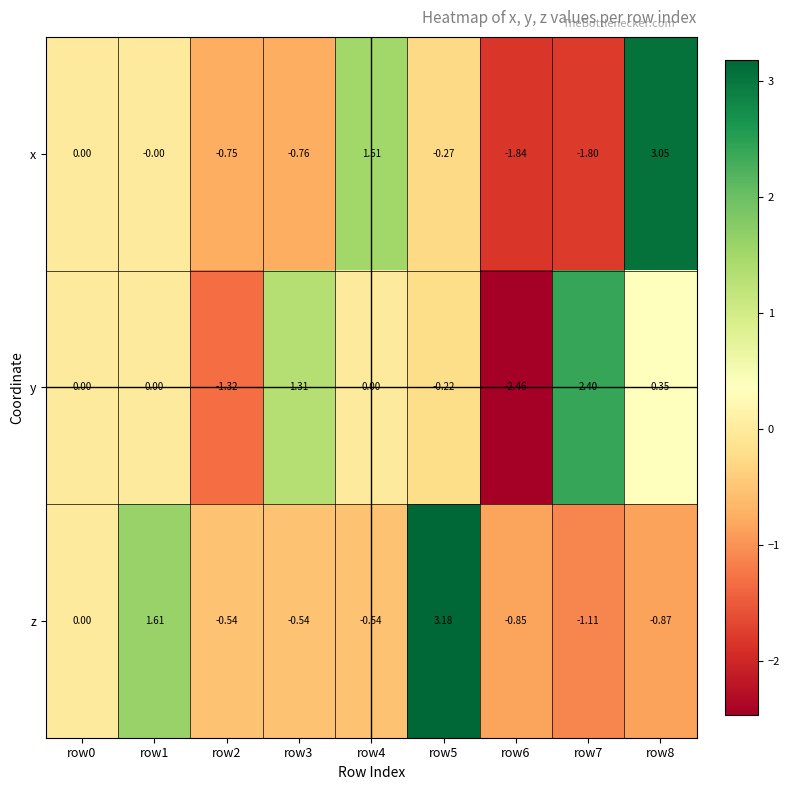

List the series in order of their overall mean, highest first.

z, y, x